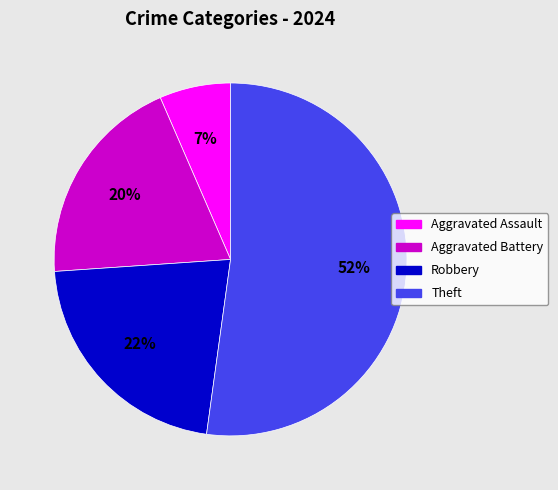

To the nearest percent, what portion does Aggravated Battery represent?

20%